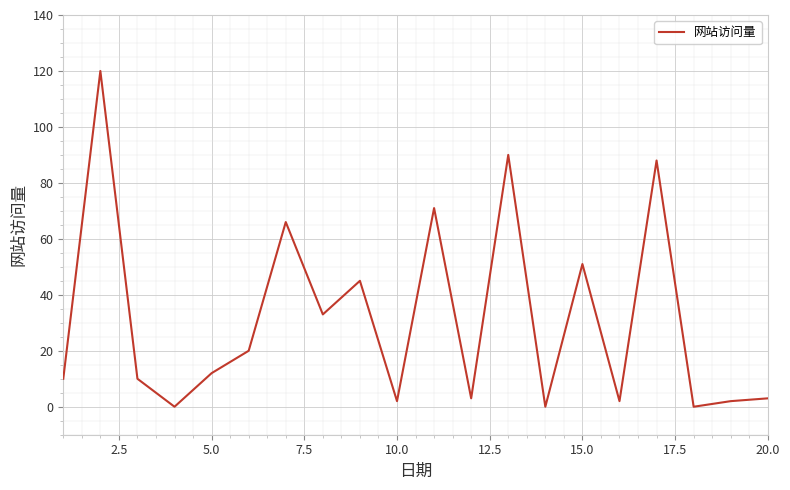

What is the maximum value shown in the chart?

120